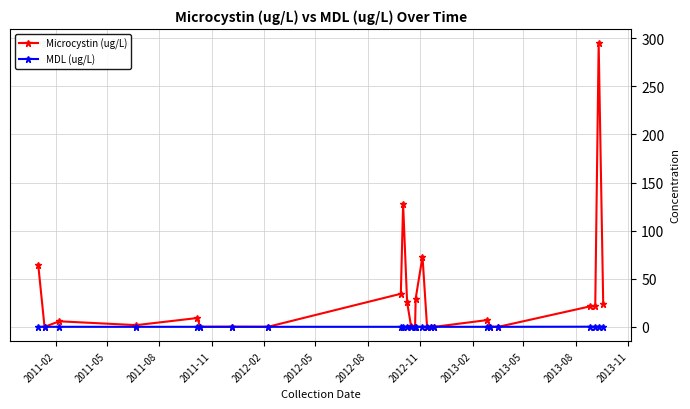

After their last crossing, which series has the higher values: Microcystin (ug/L) or MDL (ug/L)?

Microcystin (ug/L)